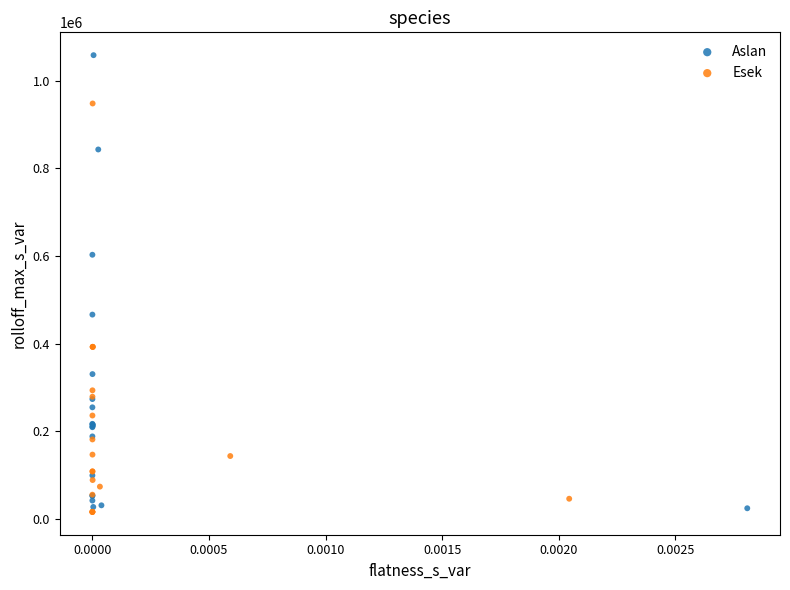

Which series reaches the maximum Y coordinate?

Aslan